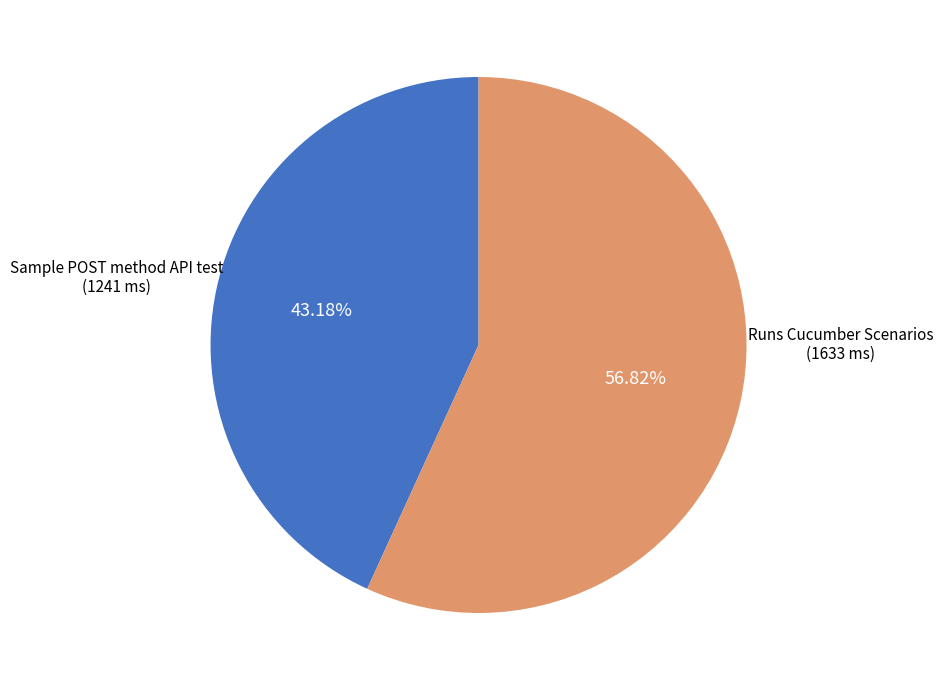

Is there any slice that represents more than half of the pie?

Yes